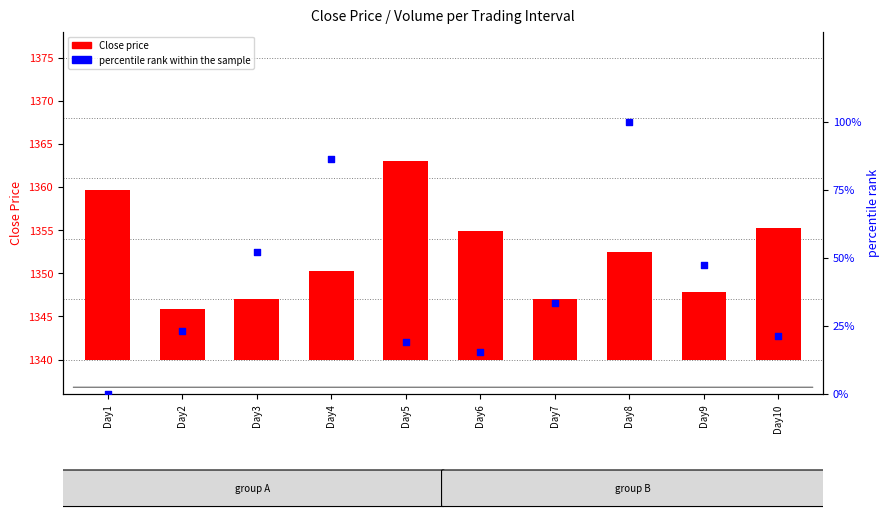

At which category is the sum across all series the highest?

Day8